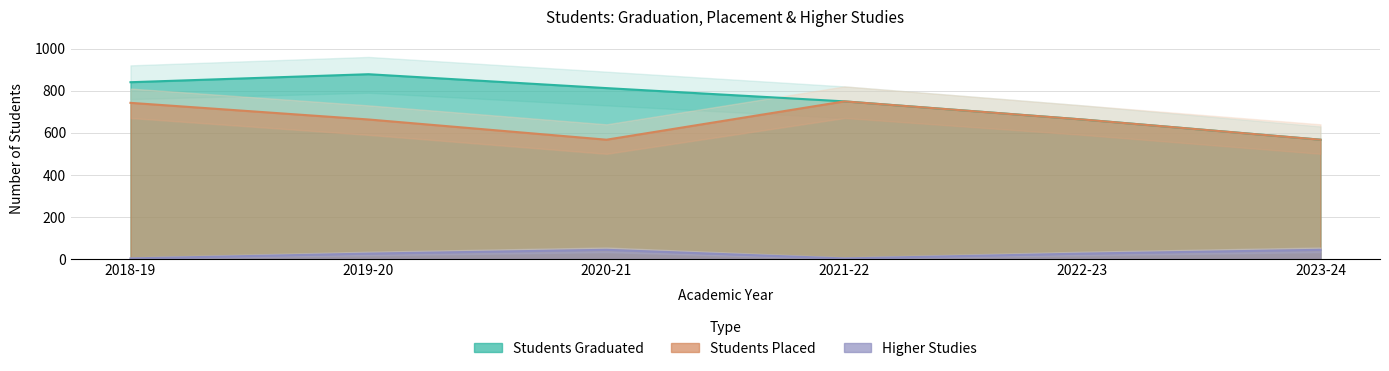

The value of Higher Studies at 2019-20 is 26. True or false?

True